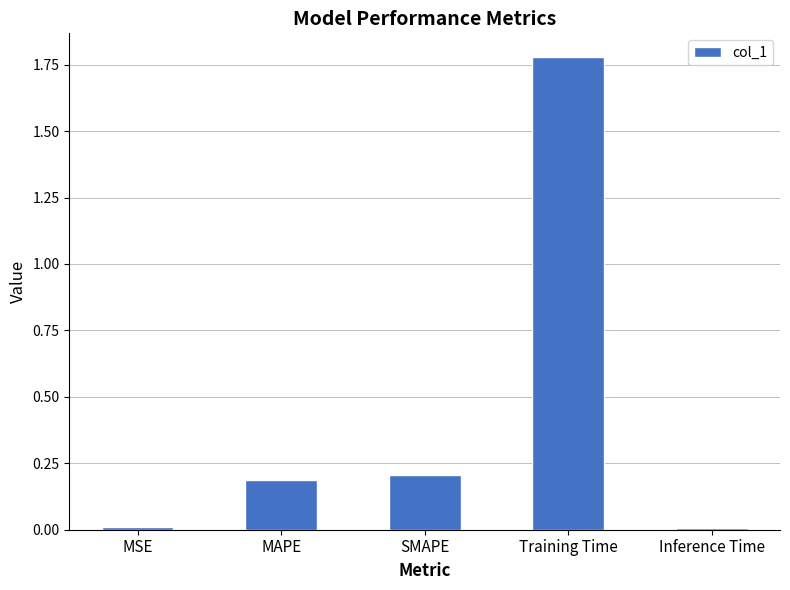

Are the bars horizontal?

No